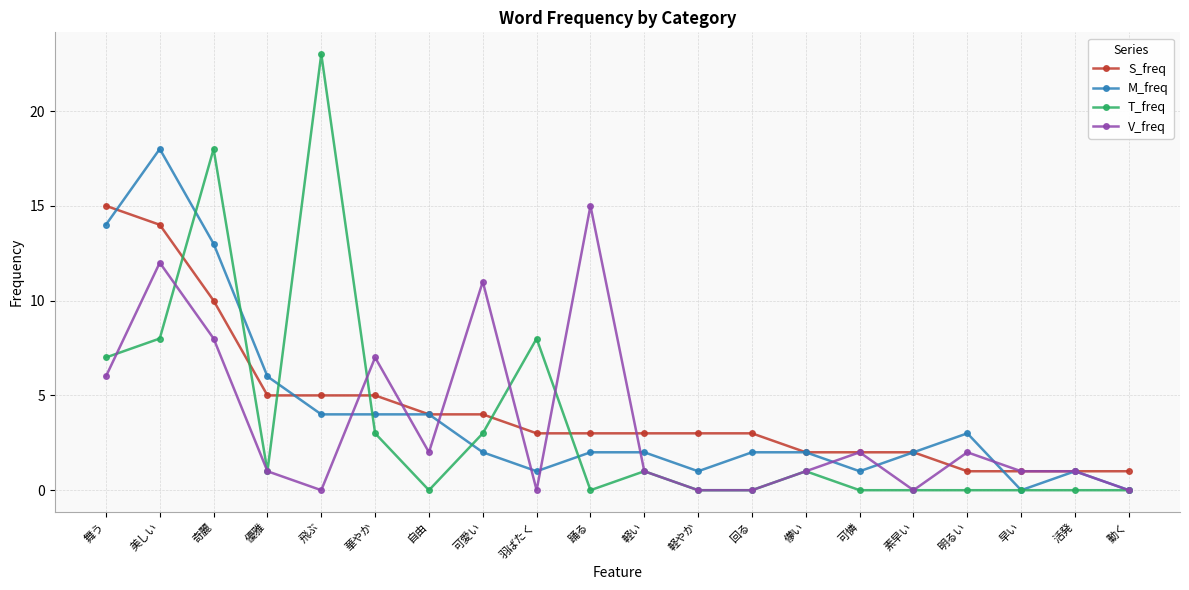

What is the total value across all series at 可憐?

5